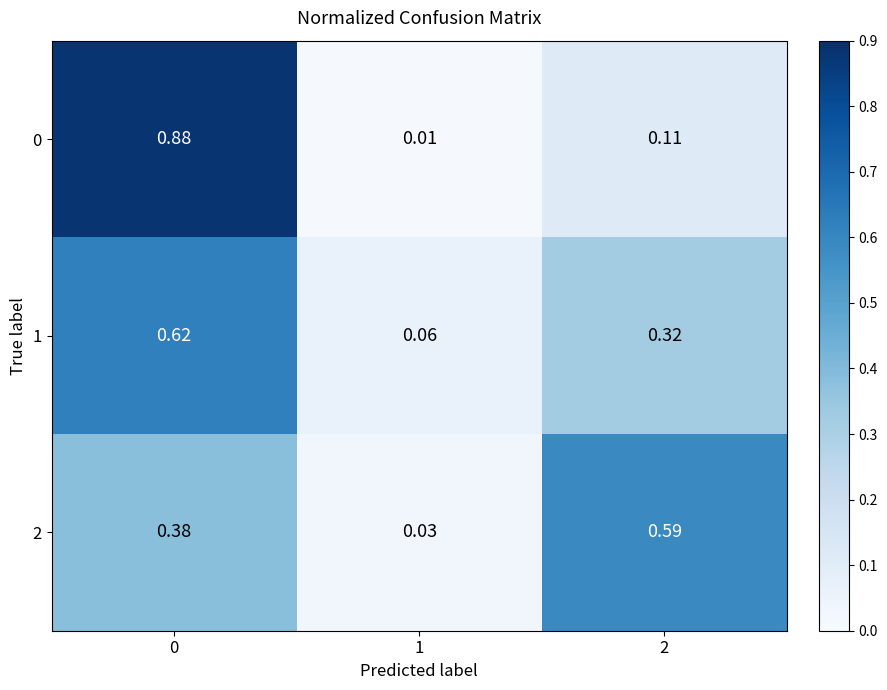

Is the value of 0 at 2 greater than the value of 2 at 1?

Yes